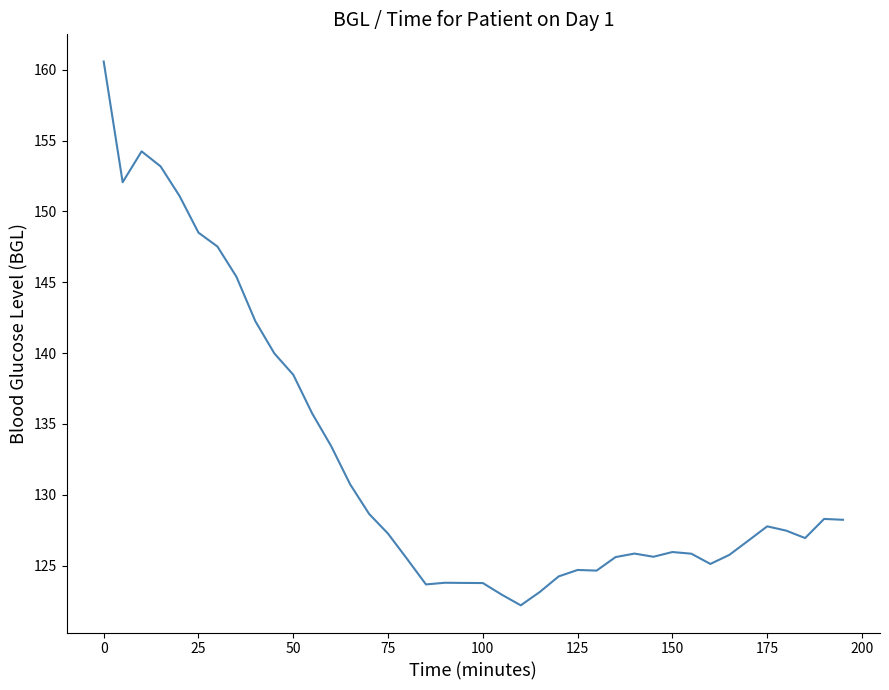

What is the maximum value shown in the chart?

160.6